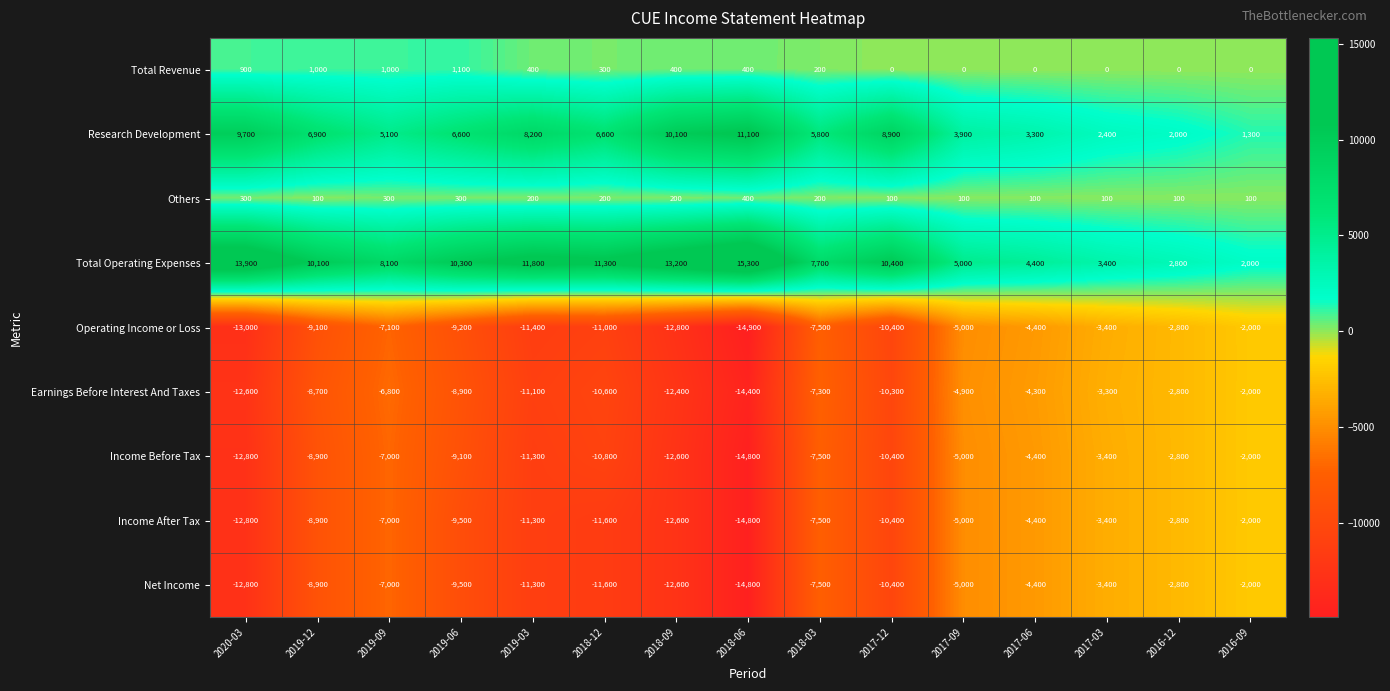

At which category is the sum across all series the highest?

2016-09